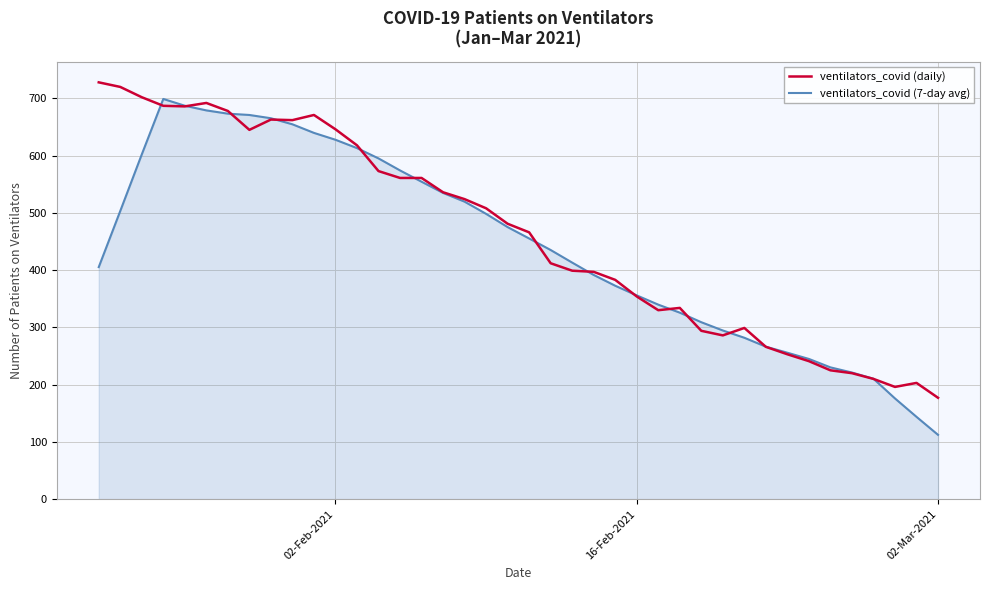

What is the maximum value shown in the chart?

728.0